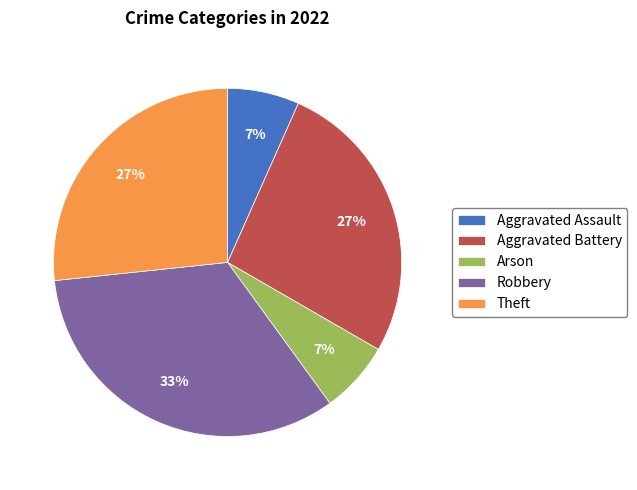

Does Robbery represent more than half of the total?

No